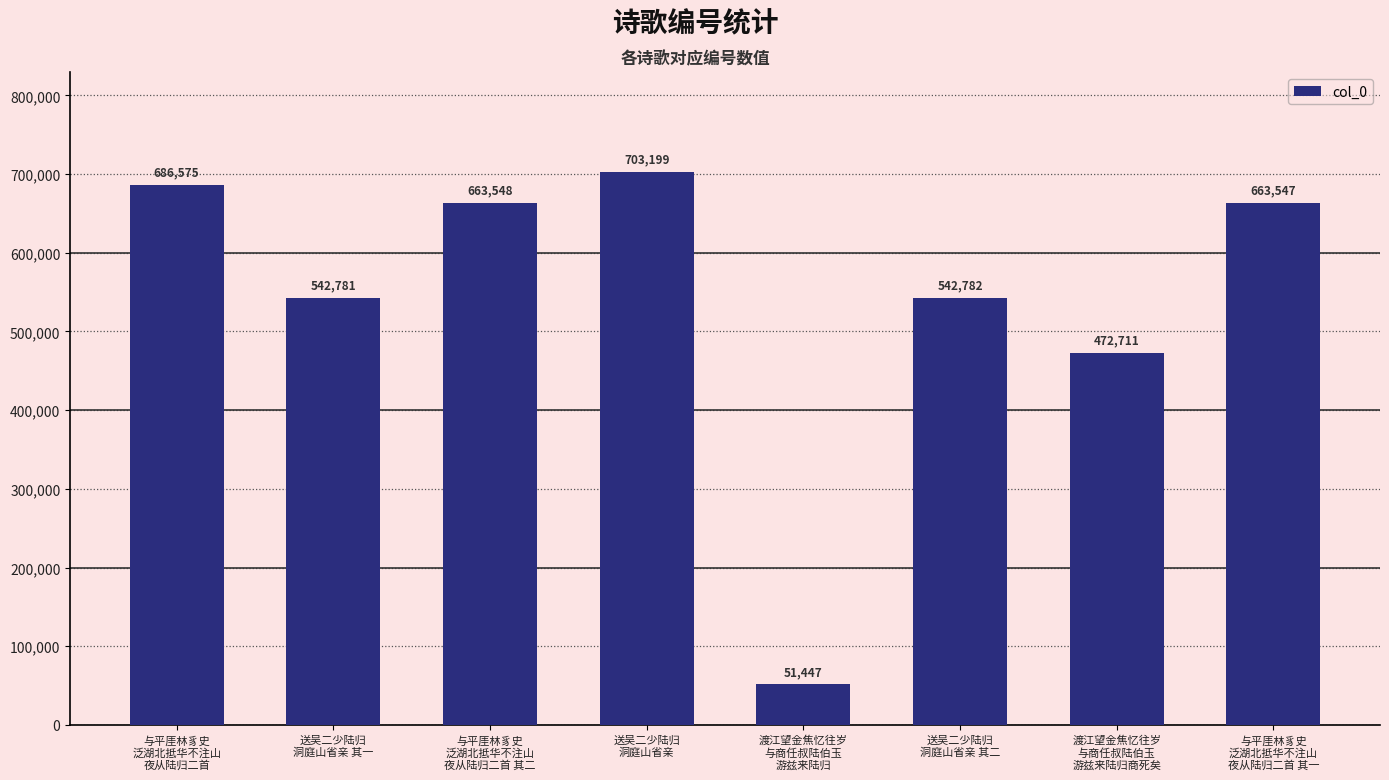

What is the difference between the maximum and second lowest values?

230488